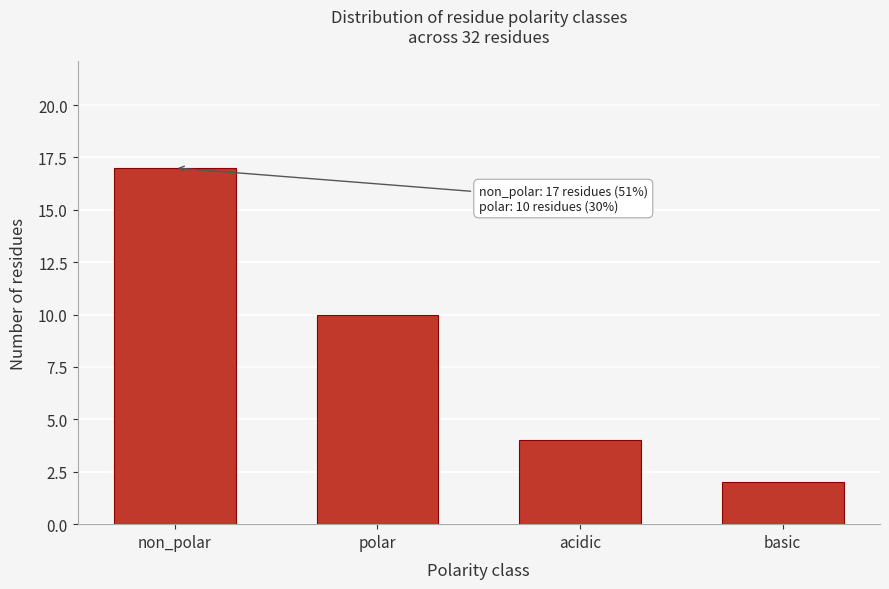

Reading left to right, what are all the values shown in this chart?

17	10	4	2